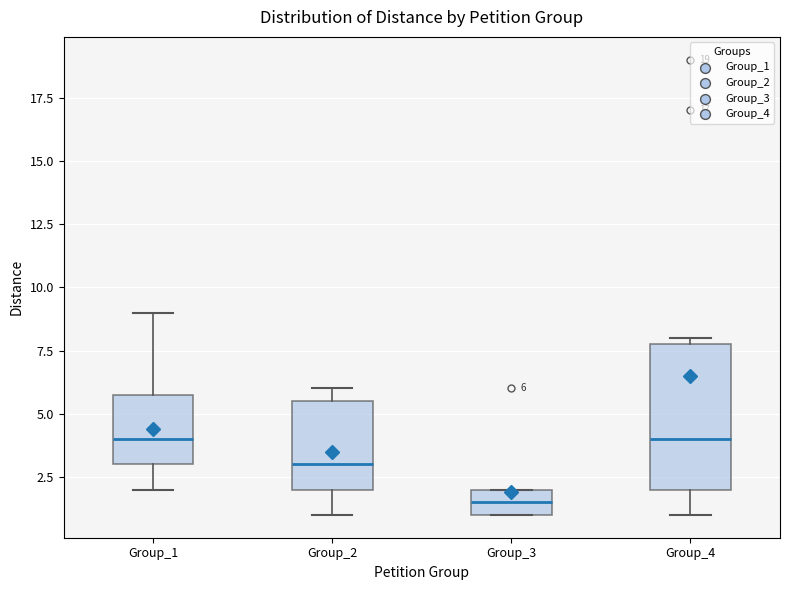

Which box is the tallest, from its lower edge to its upper edge?

Group_4